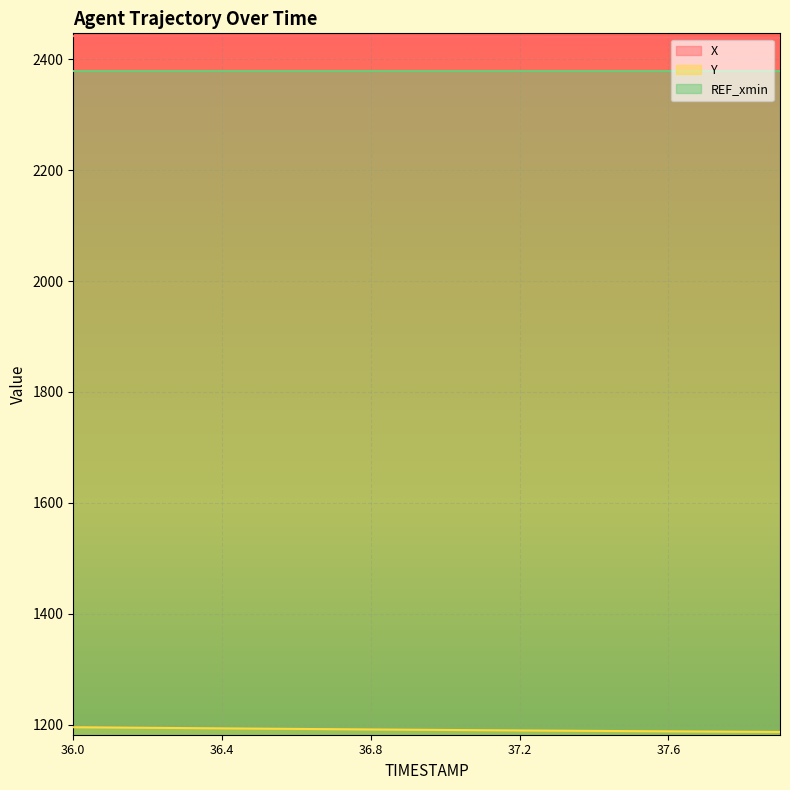

Is it true that X equals 2440.6 at 37.1?

True